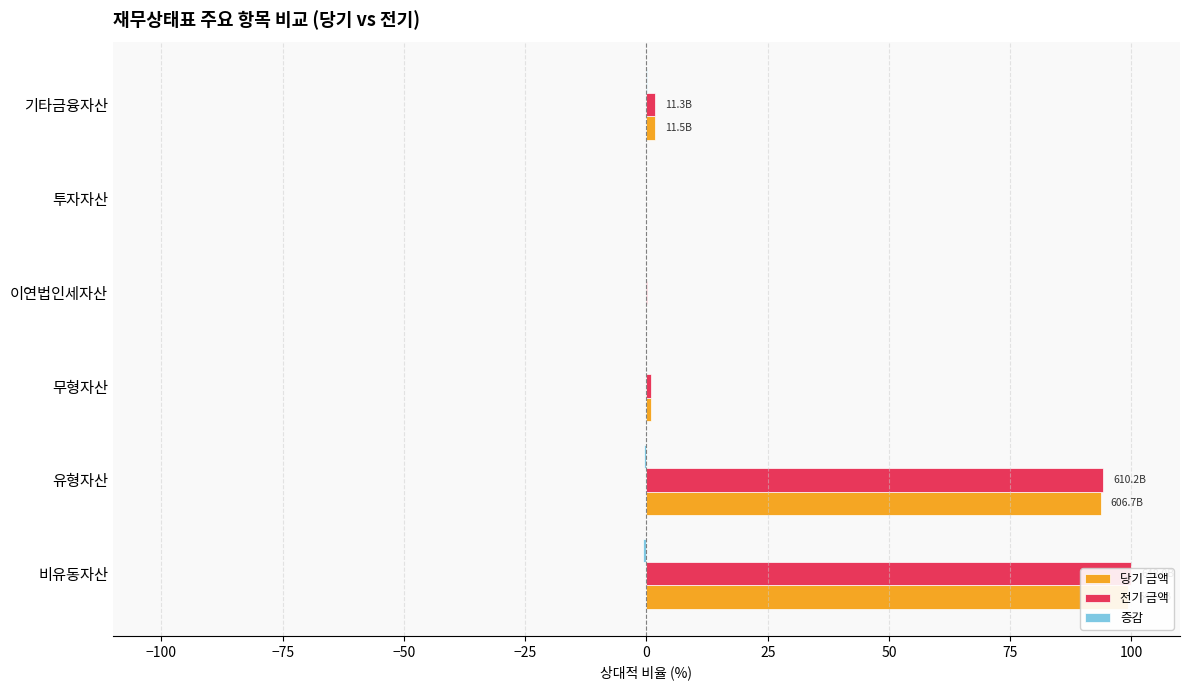

At how many categories does at least one series exceed 96?

1